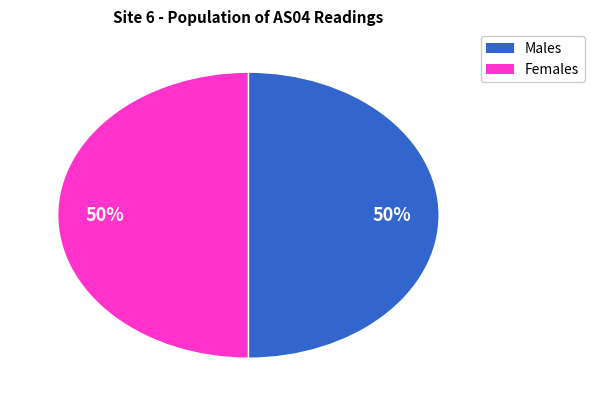

To the nearest percent, what is the average slice percentage?

50%